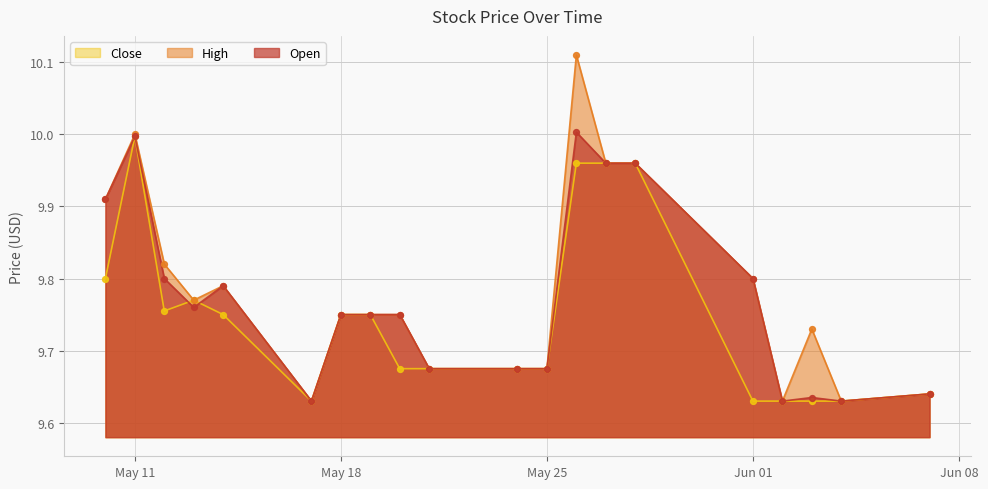

What is the total value across all series at 2021-05-14?

29.3